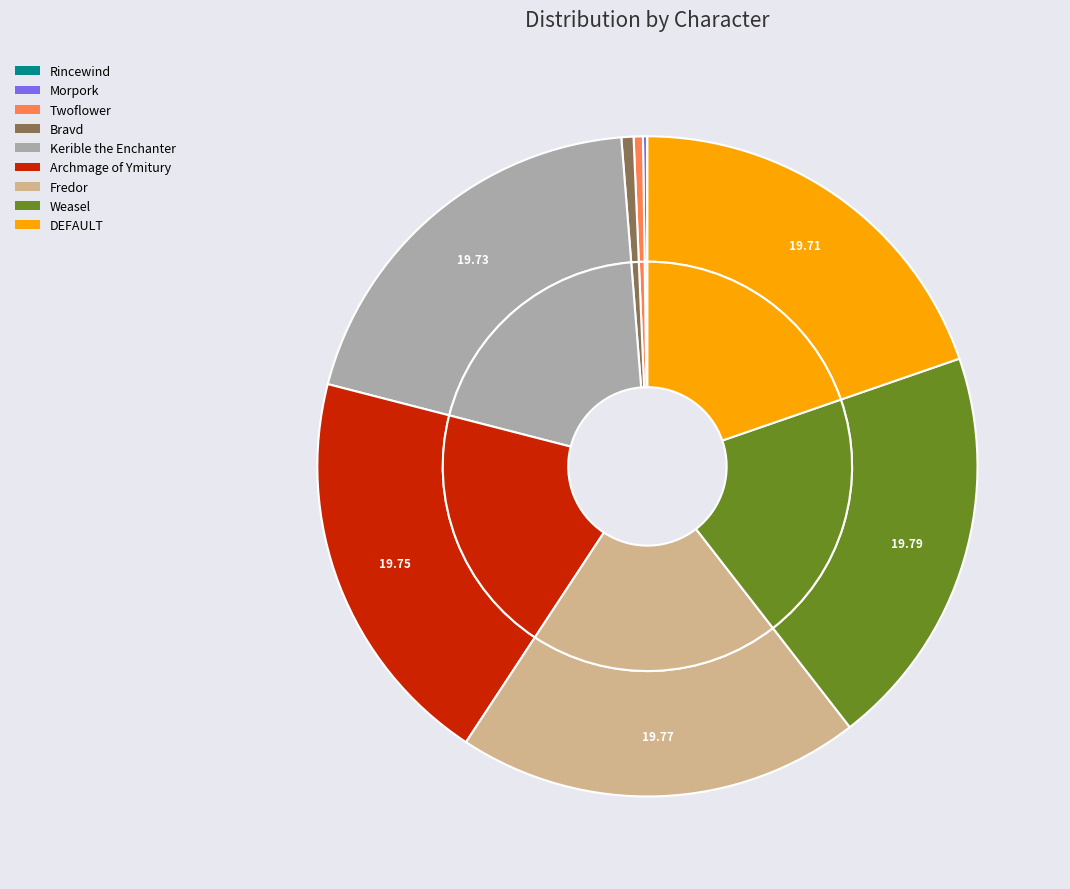

To the nearest percent, what is the combined percentage of Archmage of Ymitury and Fredor?

40%